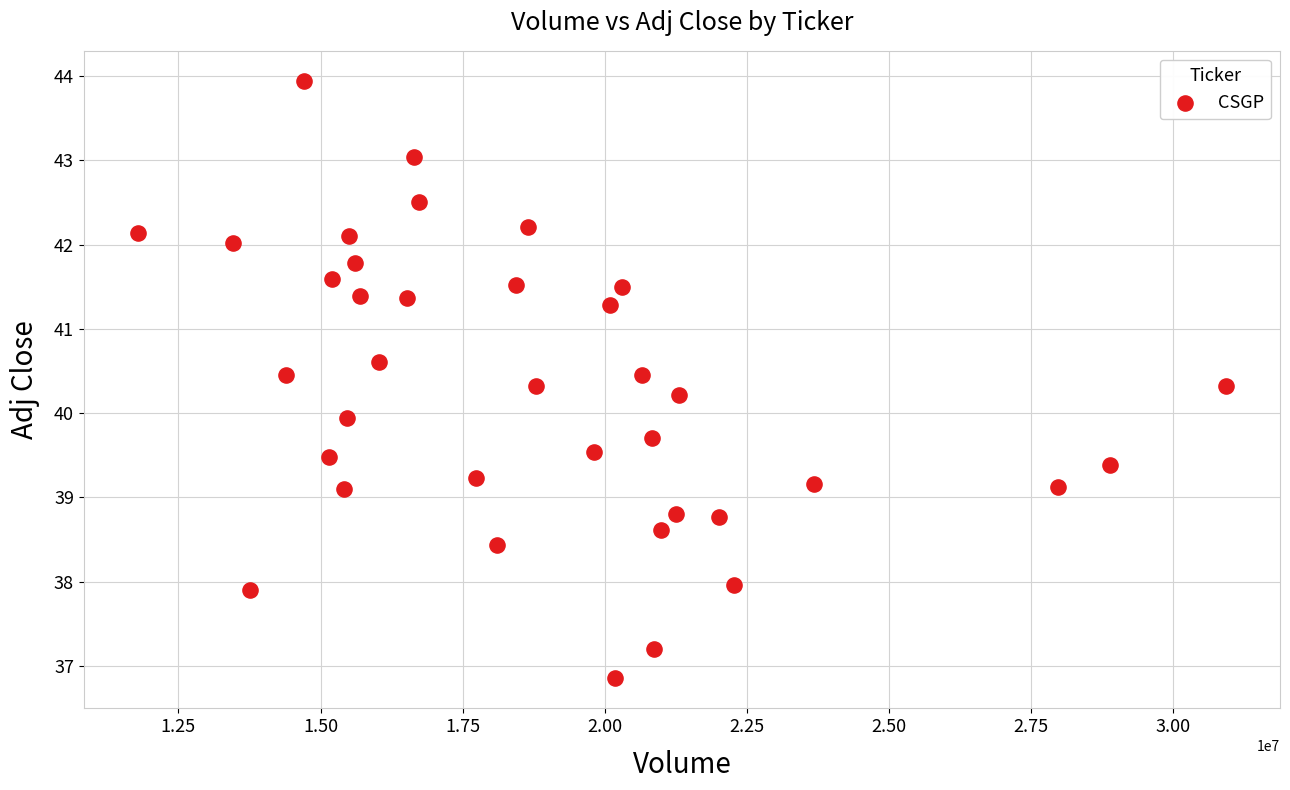

How many data points are displayed?

37